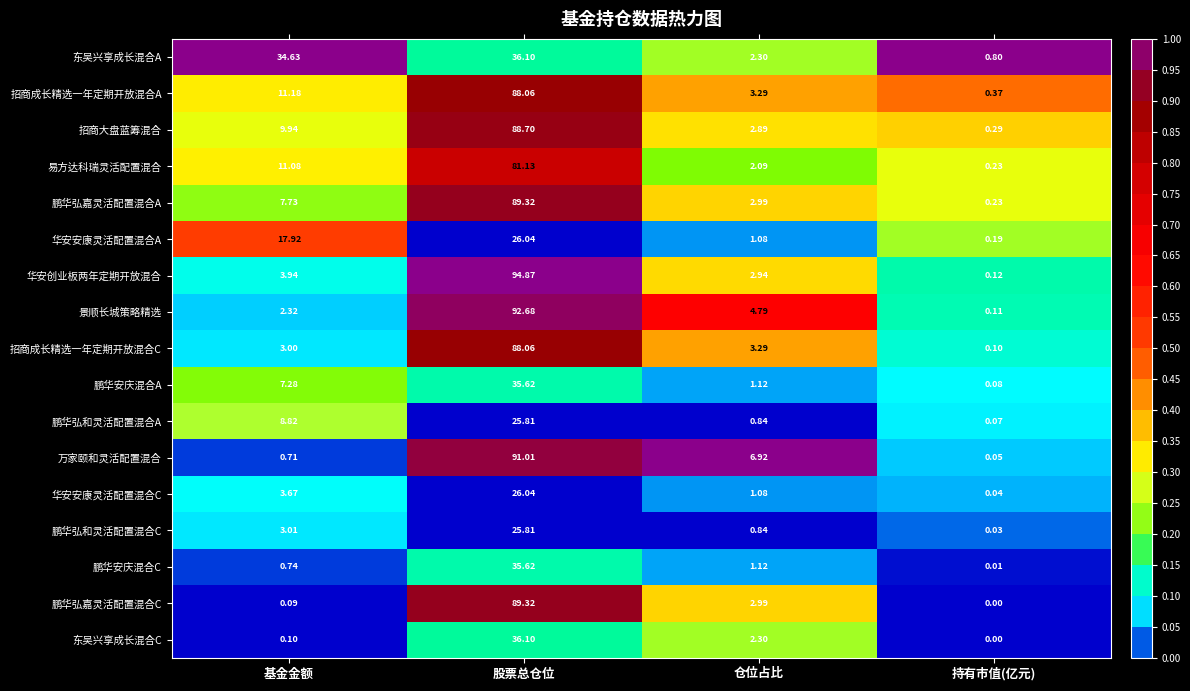

Where is 东吴兴享成长混合A nearest to the value 18?

仓位占比